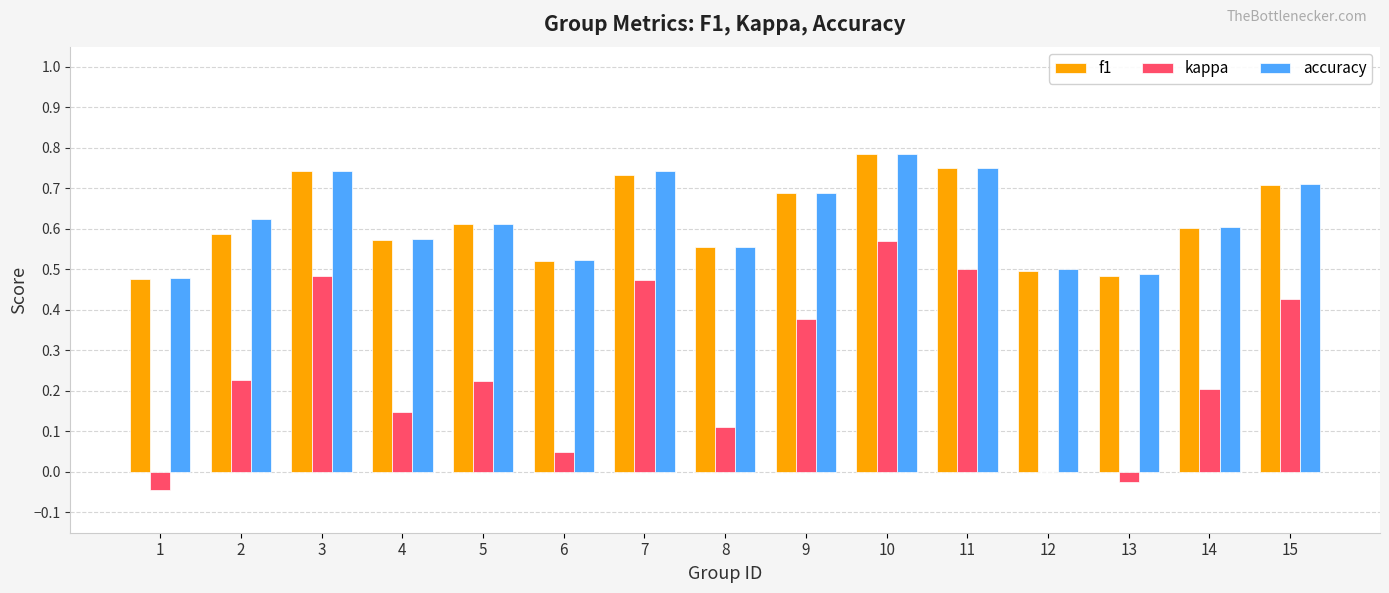

What is the sum of all kappa values?

3.7